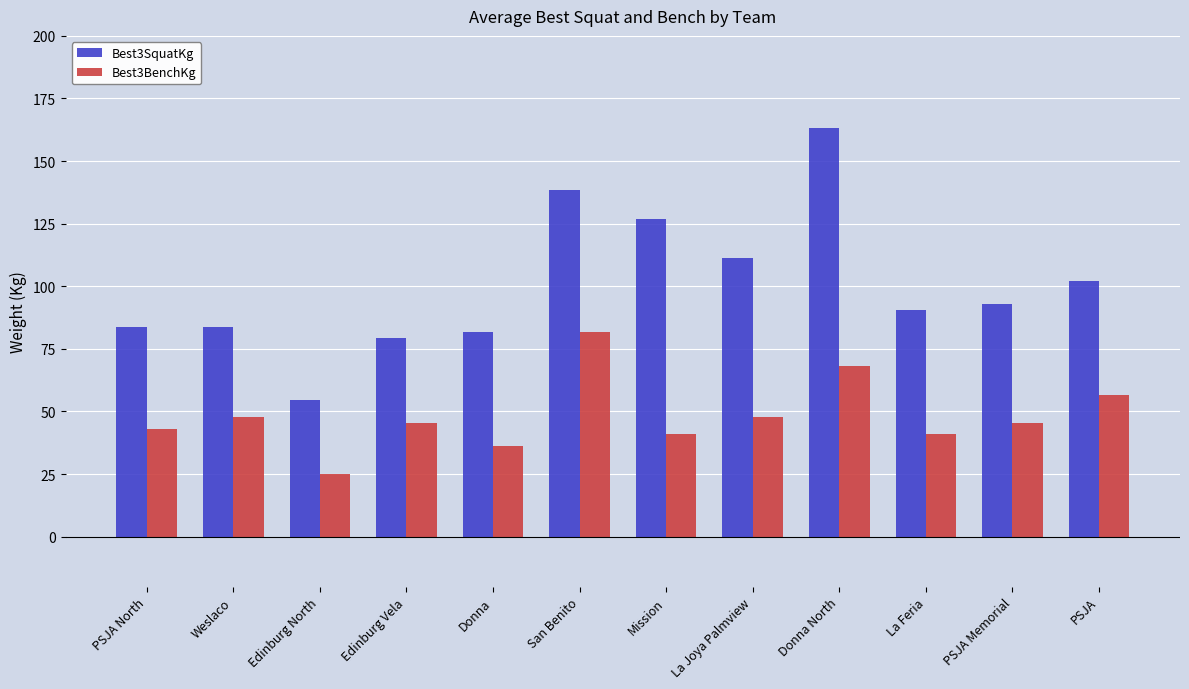

What is the approximate value of Best3SquatKg at PSJA Memorial?

93.0